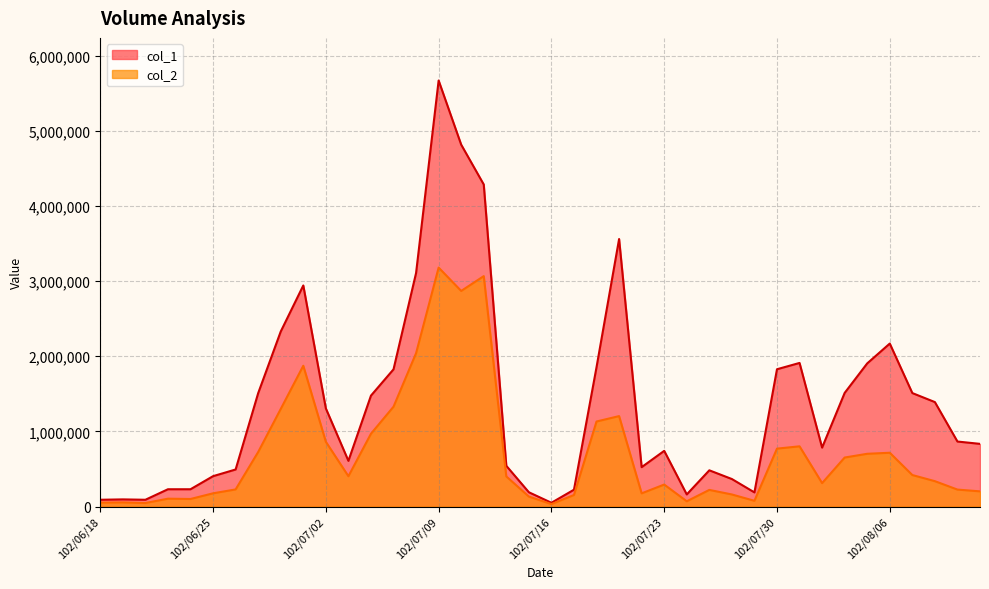

True or false: col_2 and col_1 intersect in this chart.

False